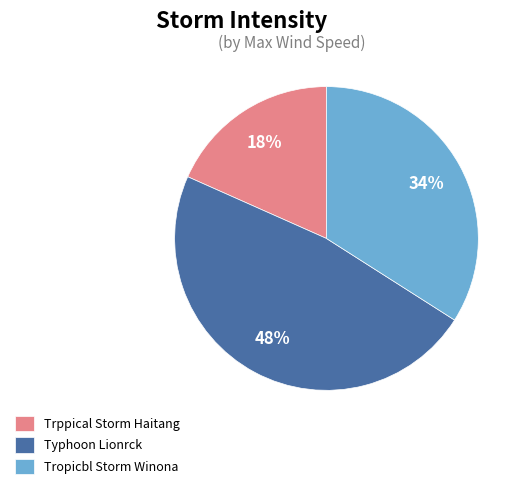

The Tropicbl Storm Winona slice represents 34% of the pie. True or false?

True